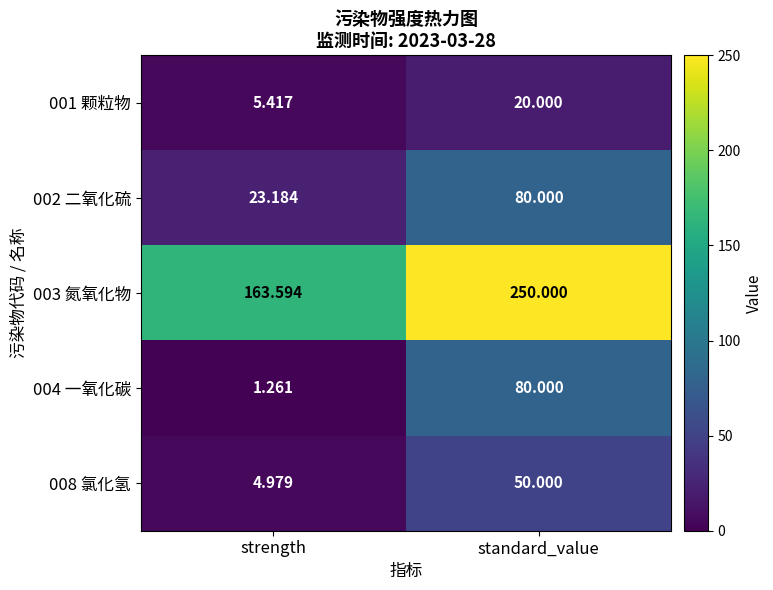

List the labels in order of 003 氮氧化物 value, smallest first.

strength, standard_value